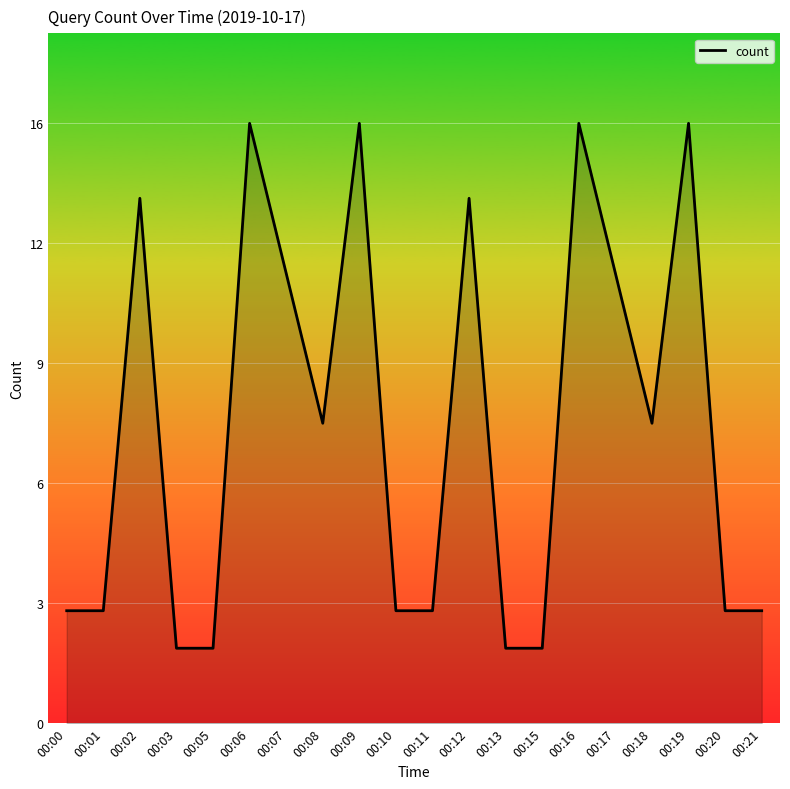

Is this an area chart (filled region under the line)?

Yes